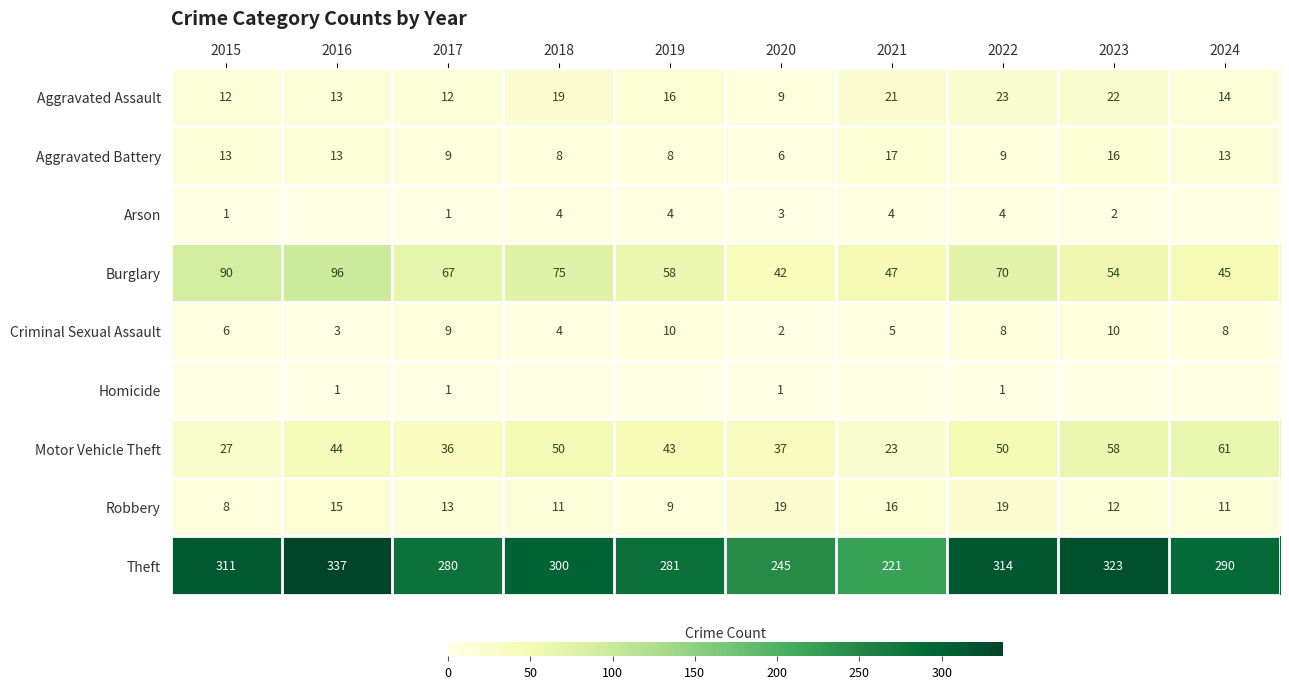

At 2022, list the series in order from smallest to largest.

Homicide, Arson, Criminal Sexual Assault, Aggravated Battery, Robbery, Aggravated Assault, Motor Vehicle Theft, Burglary, Theft